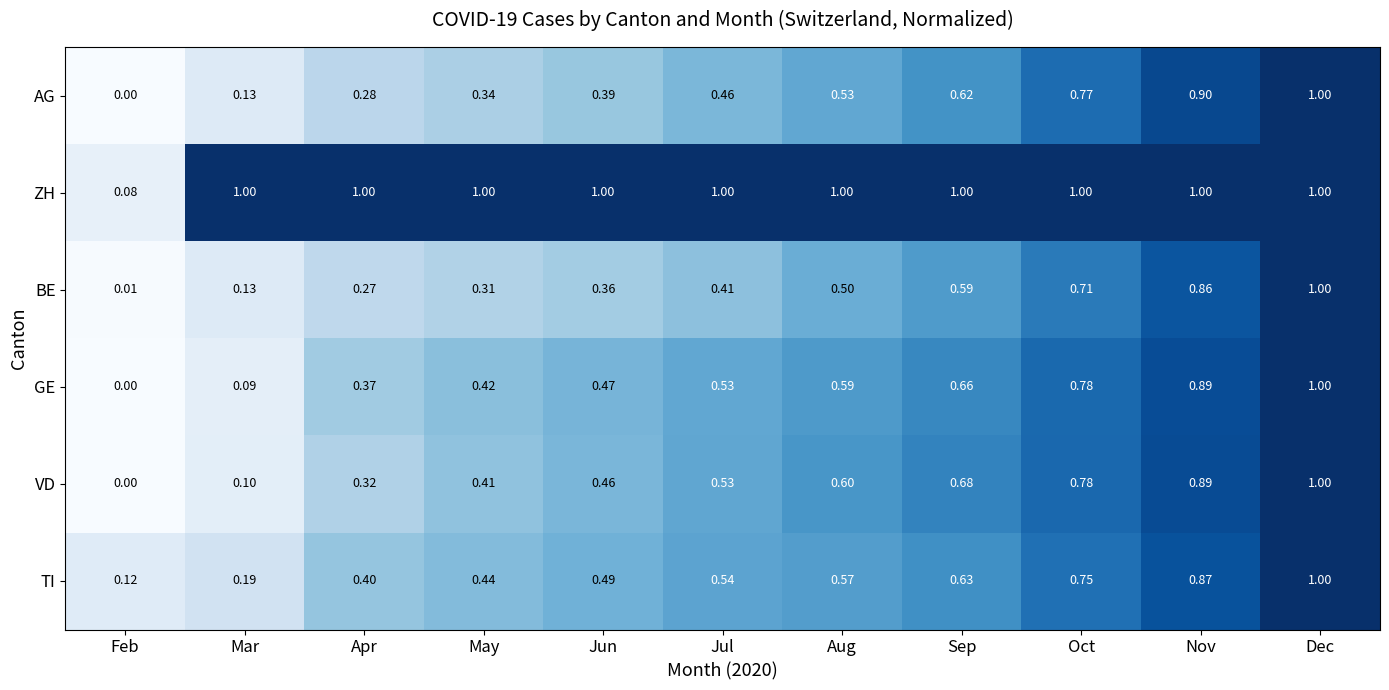

At Jun, list the series in order from smallest to largest.

BE, AG, VD, GE, TI, ZH